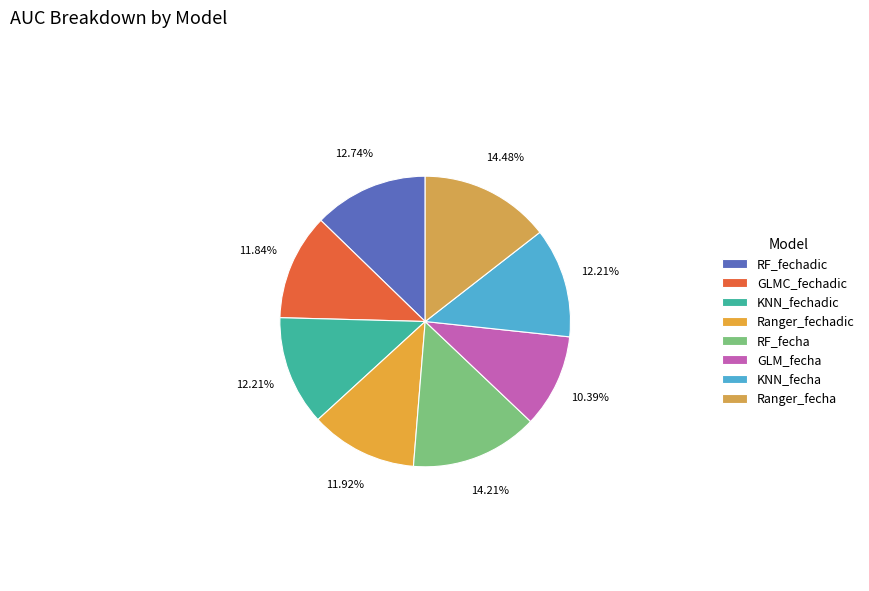

To the nearest percent, what is the difference between the largest and smallest slice percentages?

4%